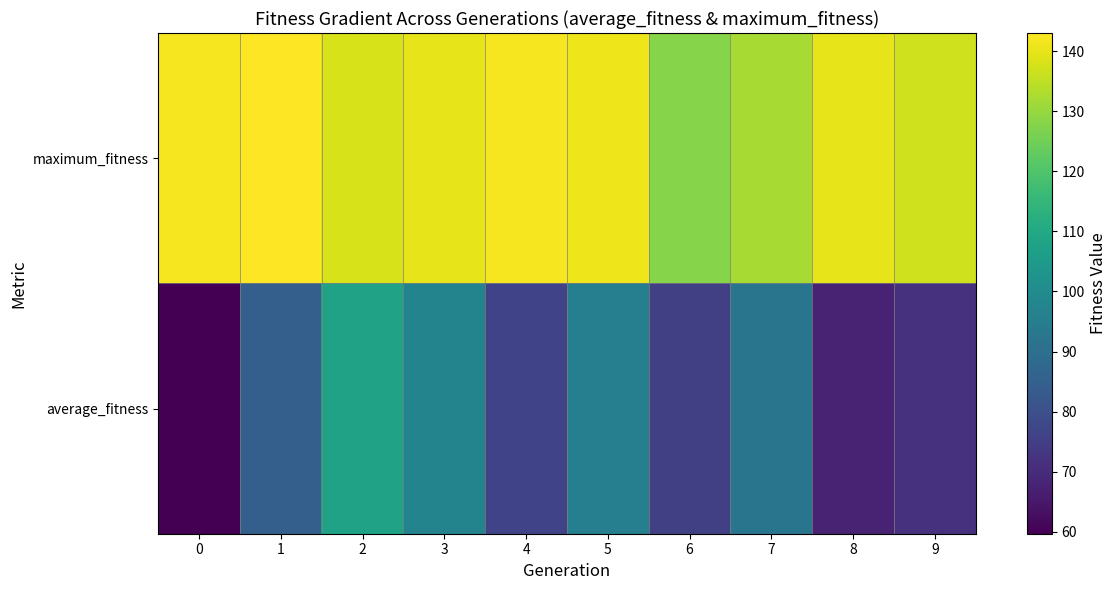

Which label corresponds to the largest value in the chart?

1